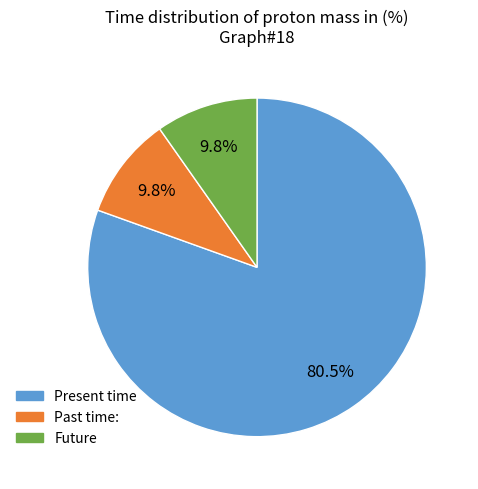

Does any single category account for the majority?

Yes